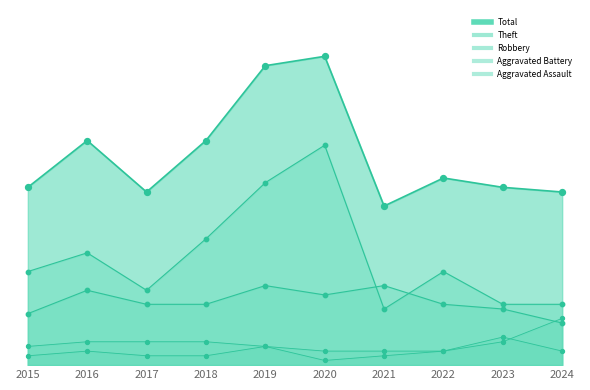

At which category is the sum across all series the highest?

2020